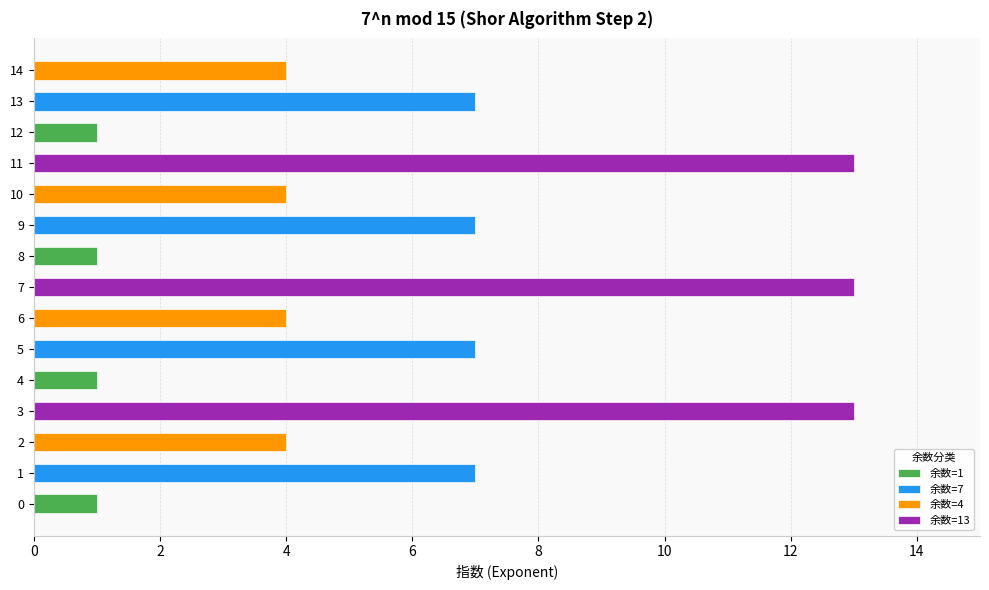

List the labels in order of value, largest first.

3, 7, 11, 1, 5, 9, 13, 2, 6, 10, 14, 0, 4, 8, 12